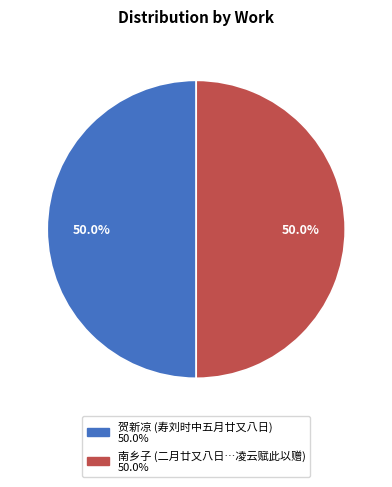

How many segments does this pie chart have?

2